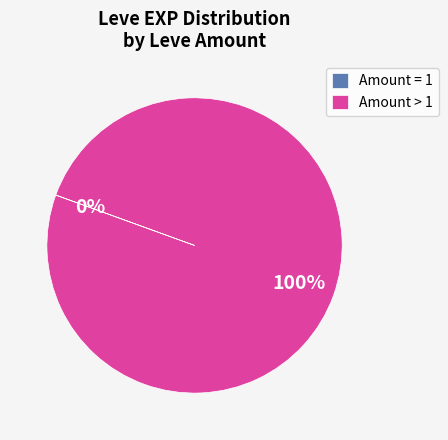

What is the largest slice in the pie chart?

Amount > 1